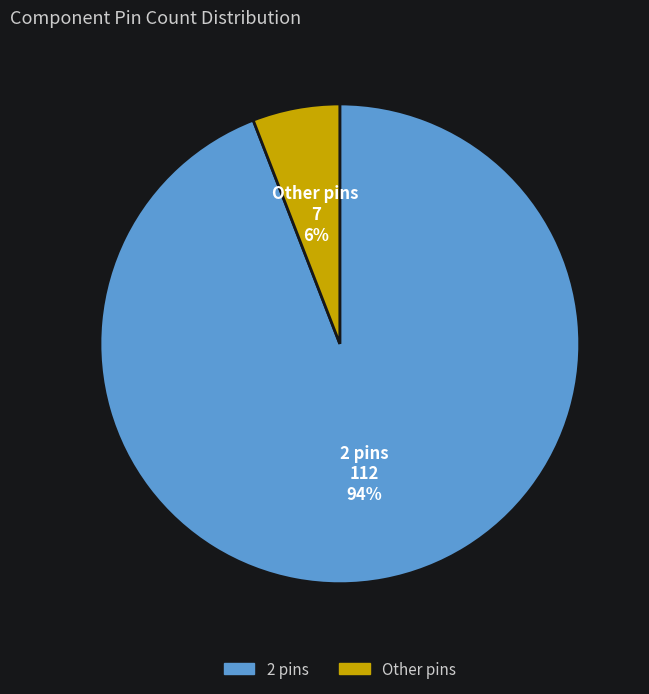

To the nearest percent, what is the difference between the largest and smallest slice percentages?

88%